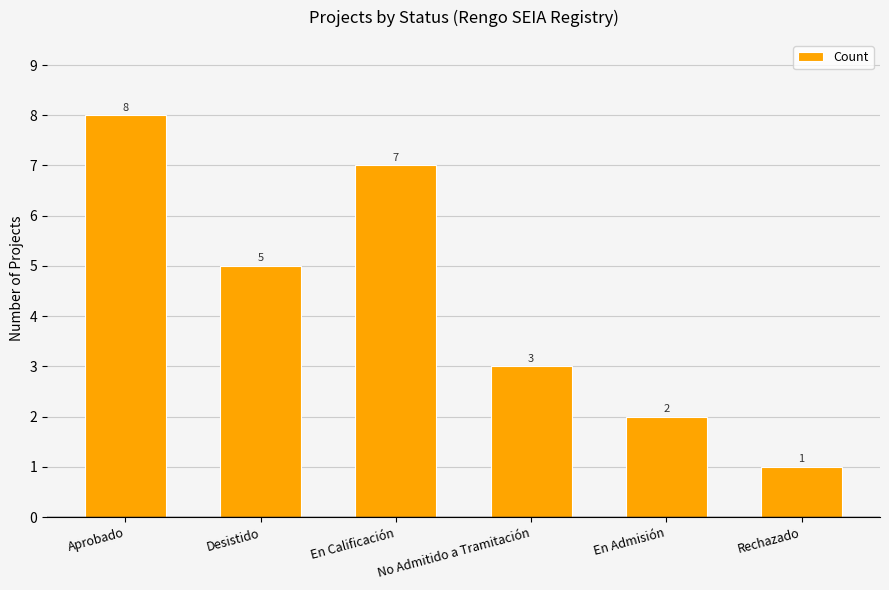

What is the difference between the maximum and minimum values?

7